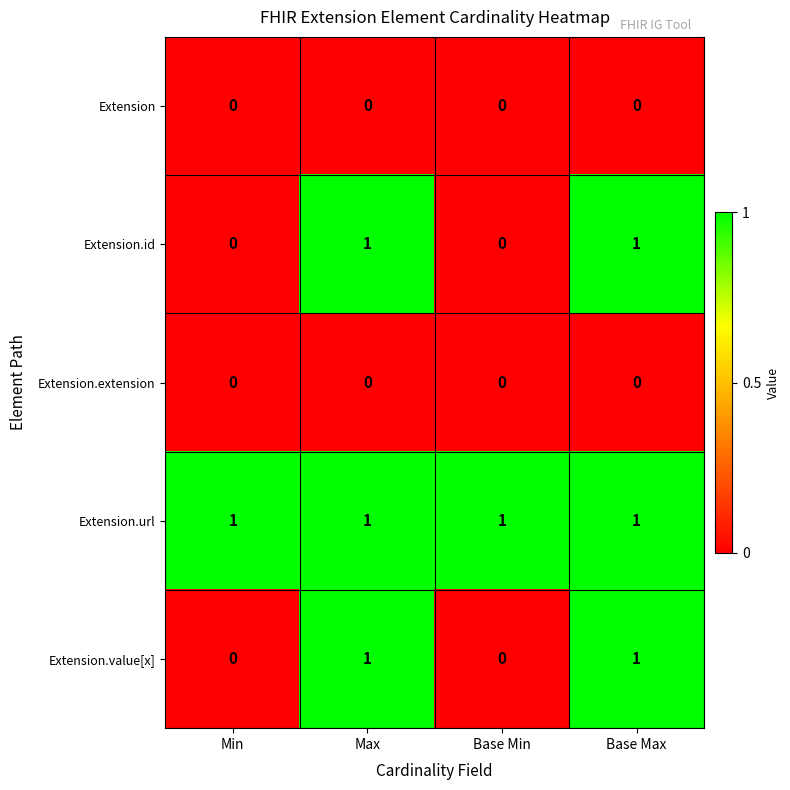

How many series are shown in this chart?

5